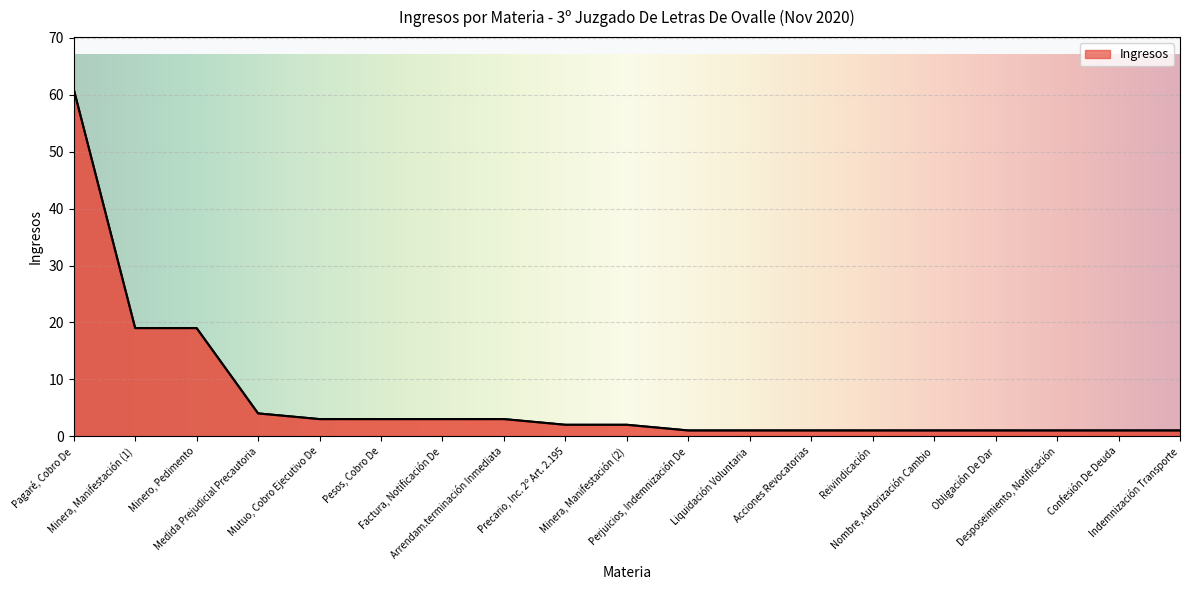

Reading right to left, transcribe all the data shown in this chart.

Indemnización Transporte=1	Confesión De Deuda=1	Desposeimiento, Notificación=1	Obligación De Dar=1	Nombre, Autorización Cambio=1	Reivindicación=1	Acciones Revocatorias=1	Liquidación Voluntaria=1	Perjuicios, Indemnización De=1	Minera, Manifestación (2)=2	Precario, Inc. 2º Art. 2.195=2	Arrendam.terminación Inmediata=3	Factura, Notificación De=3	Pesos, Cobro De=3	Mutuo, Cobro Ejecutivo De=3	Medida Prejudicial Precautoria=4	Minero, Pedimento=19	Minera, Manifestación (1)=19	Pagaré, Cobro De=61